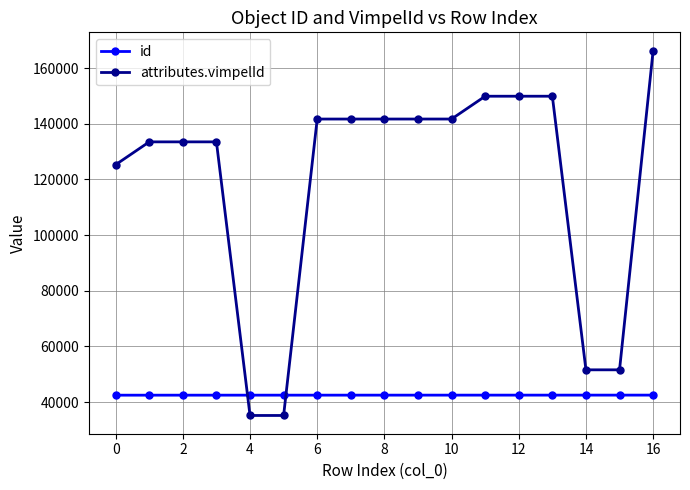

True or false: attributes.vimpelId has more than 0 points higher than both neighbors.

True